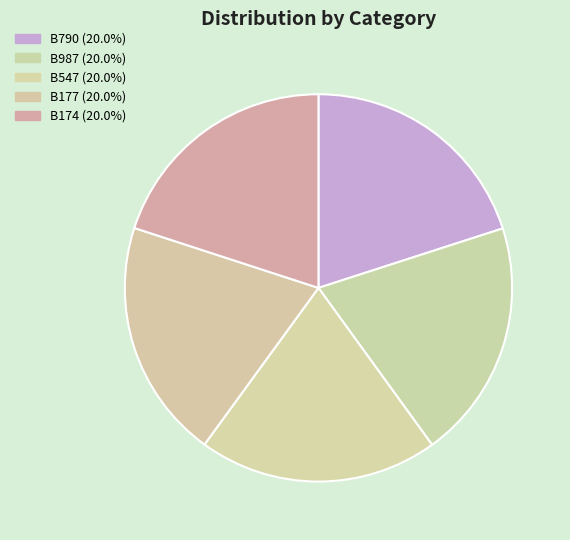

To the nearest percent, what portion does B987 represent?

20%